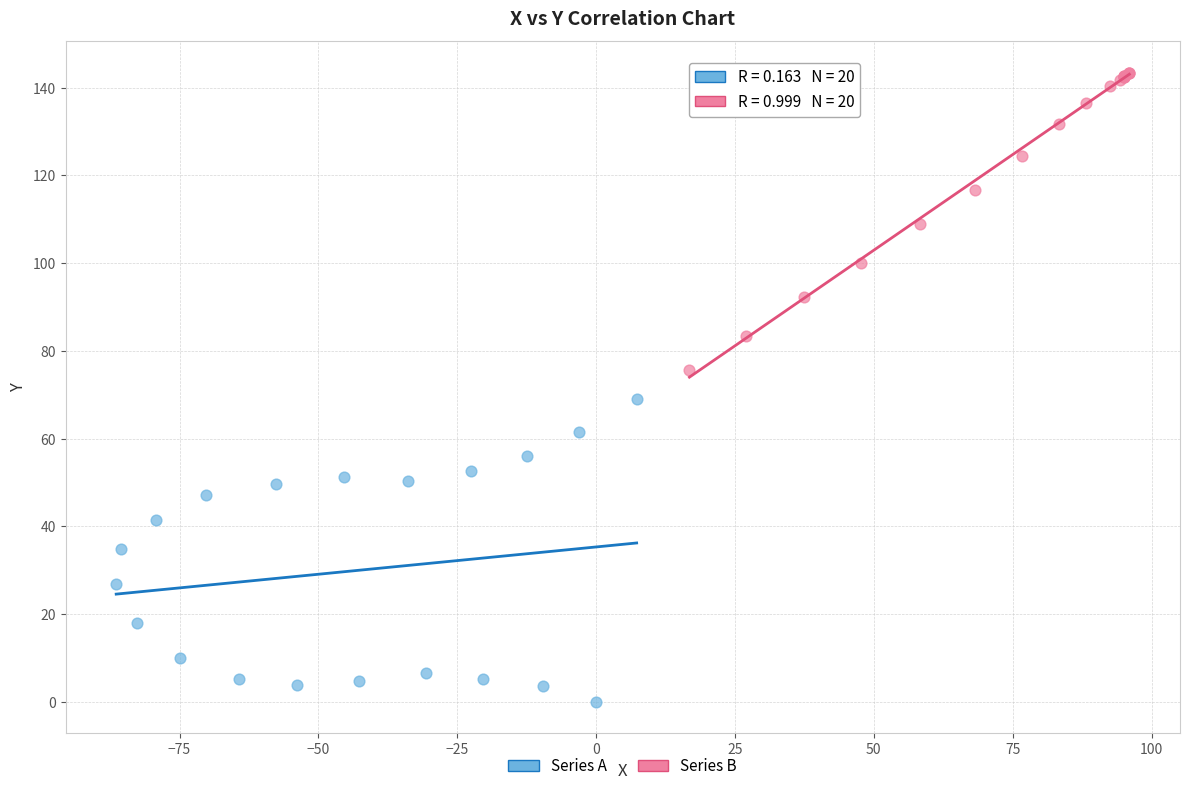

Which series reaches the maximum Y coordinate?

Series B